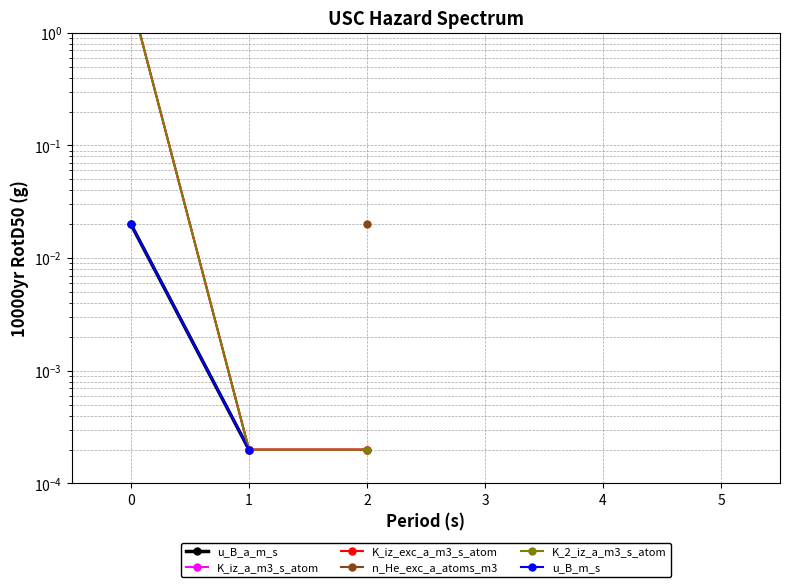

True or false: K_iz_exc_a_m3_s_atom and u_B_a_m_s intersect in this chart.

False